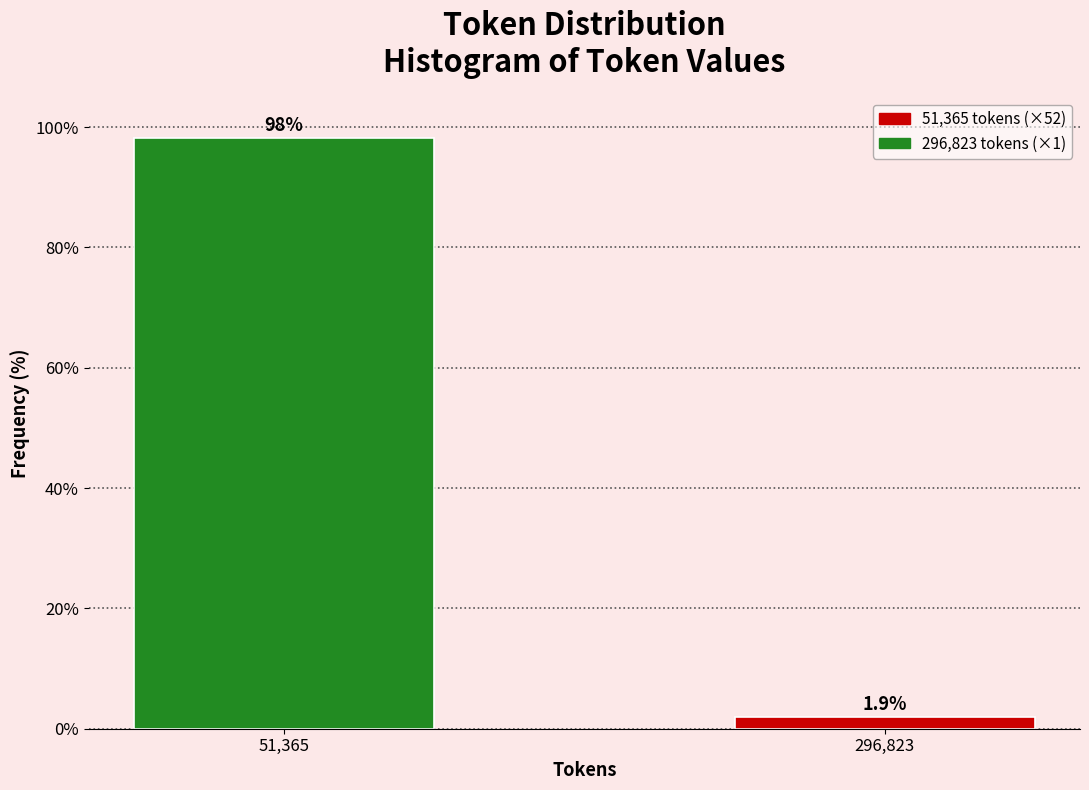

Reading left to right, list all the values displayed in this chart.

98.1	1.9